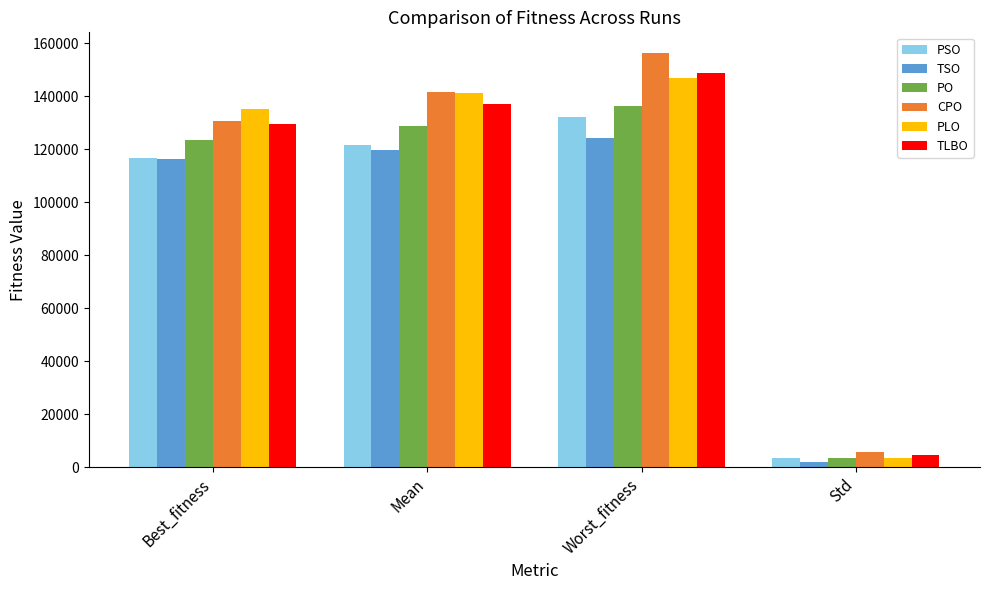

Which label corresponds to the largest value in the chart?

Worst_fitness